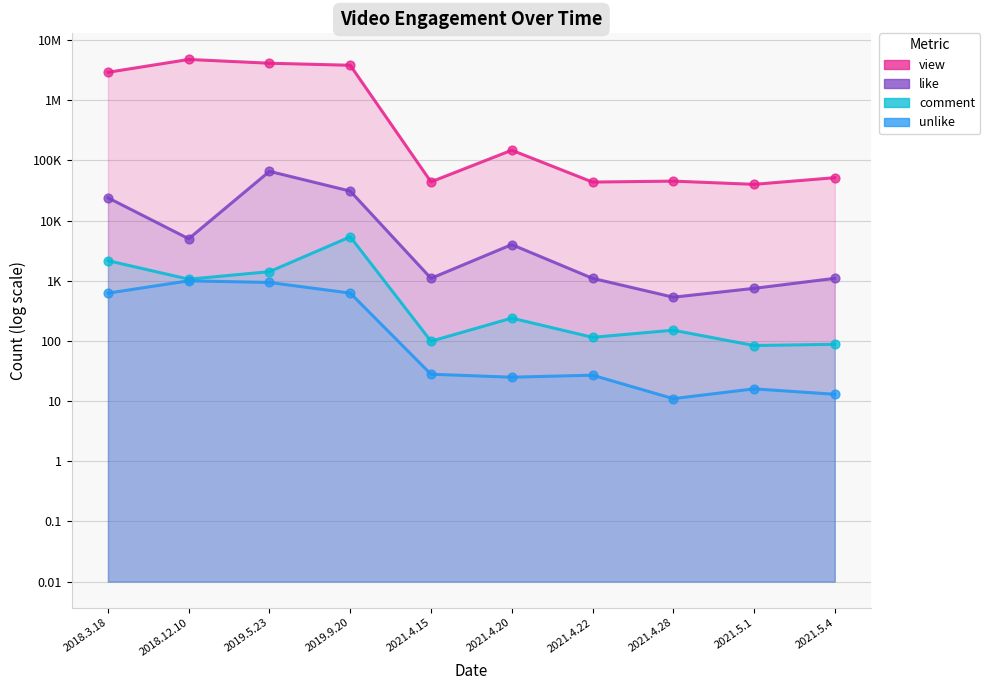

Which series has the largest Y range (max minus min)?

view